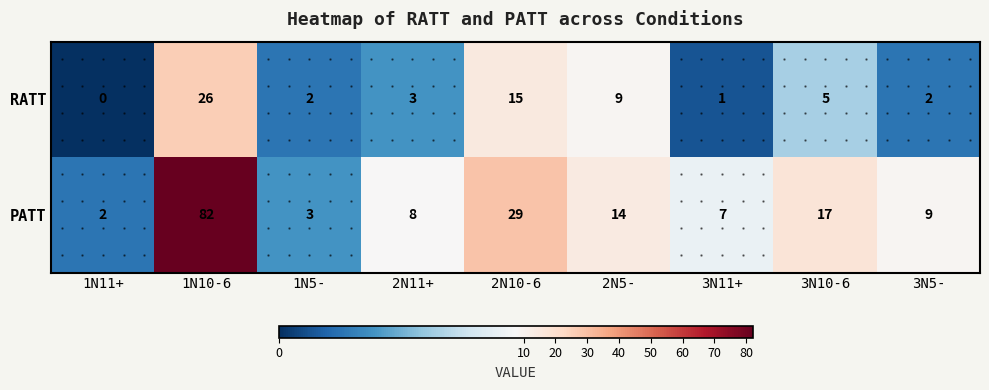

Which series changed the most between 2N11+ and 3N10-6?

PATT